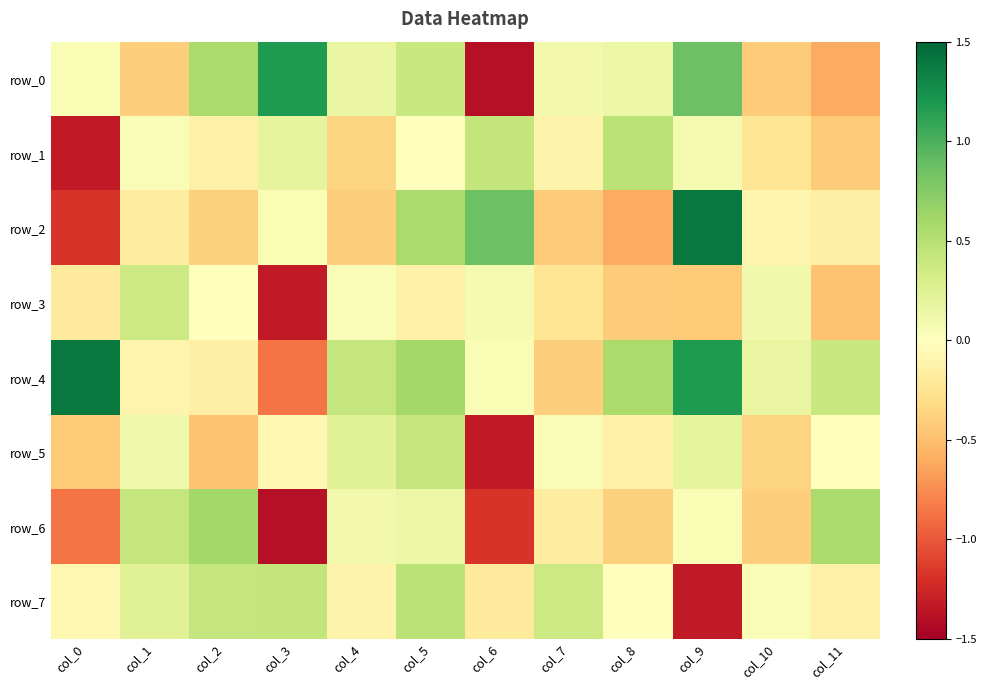

Rank the categories by row_0 value from lowest to highest.

col_6, col_11, col_10, col_1, col_0, col_7, col_8, col_4, col_5, col_2, col_9, col_3